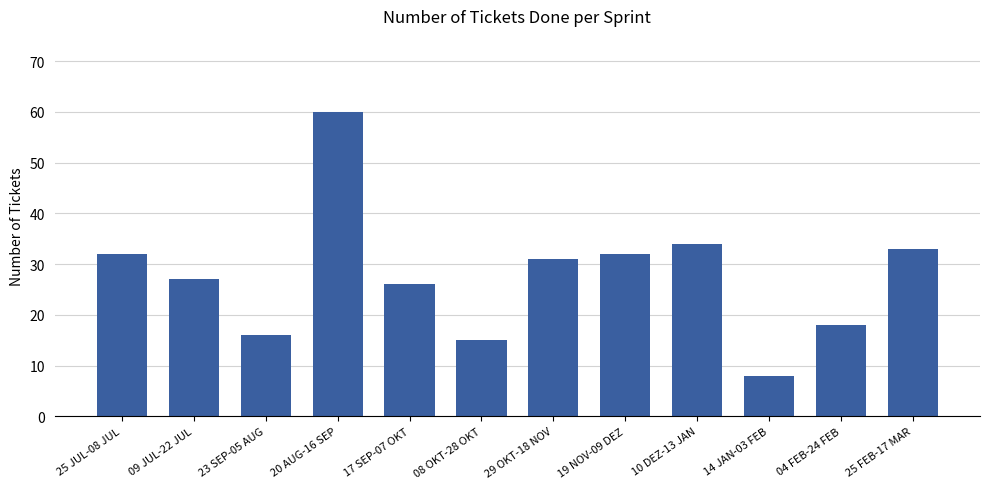

What is the value of the 9th bar from the left?

34